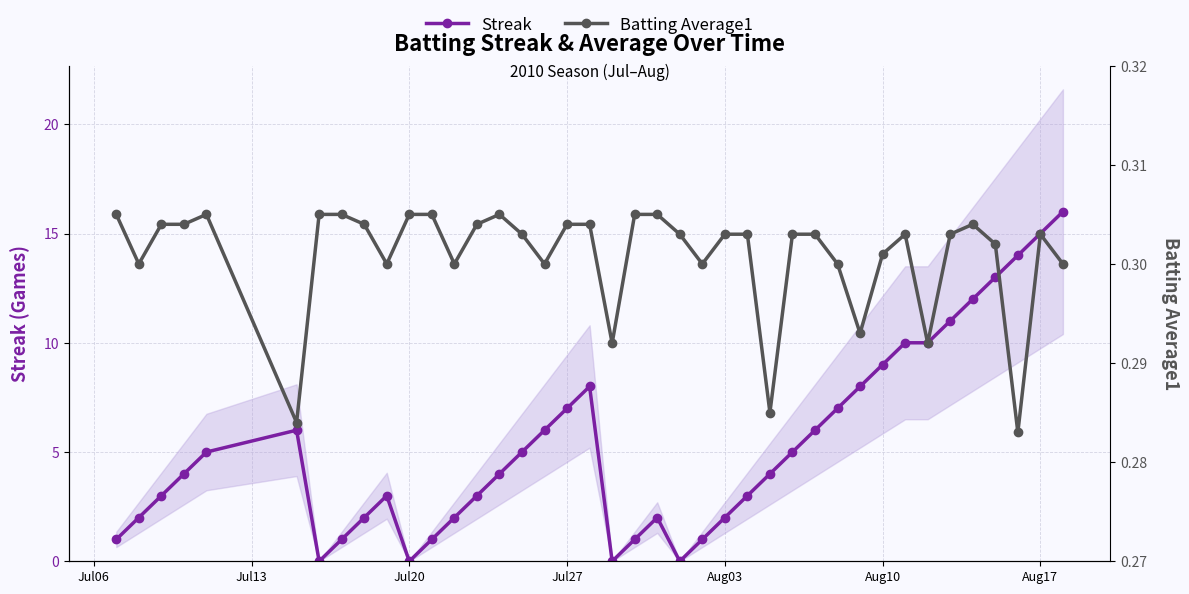

Which series has the largest range (max minus min)?

Streak